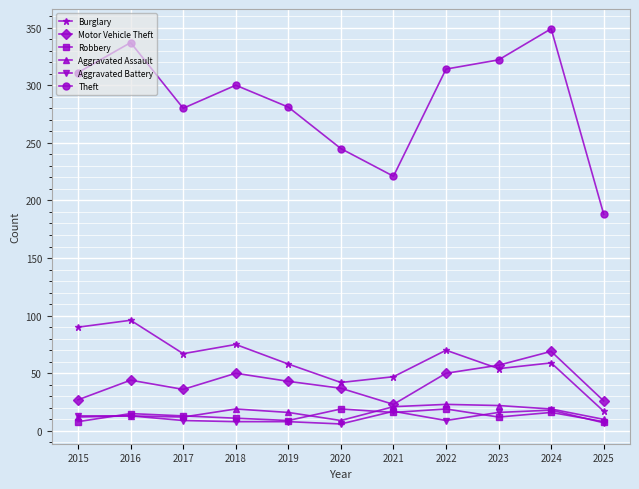

What is the difference between the second highest and second lowest values in the Robbery series?

11